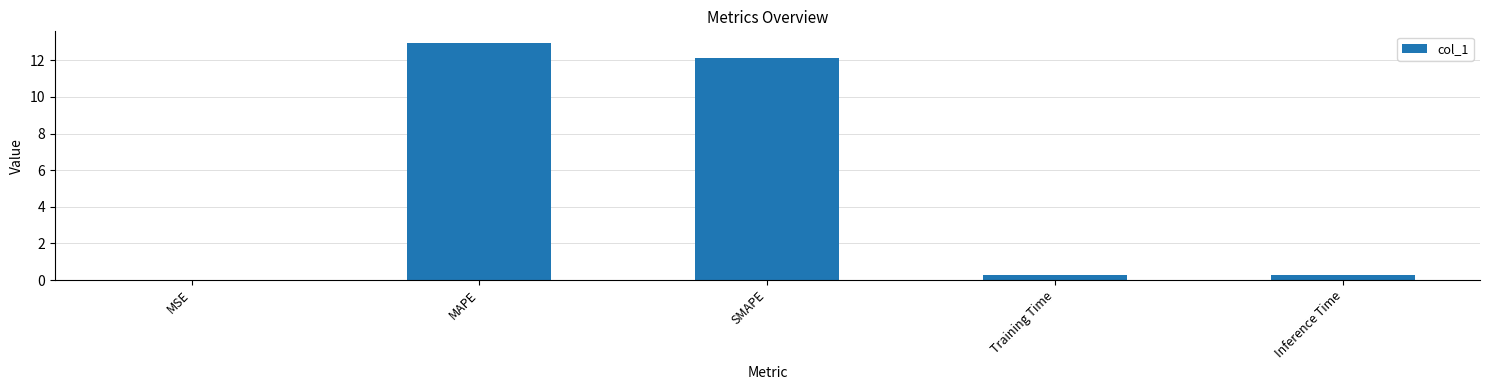

Read the value at MAPE.

12.9